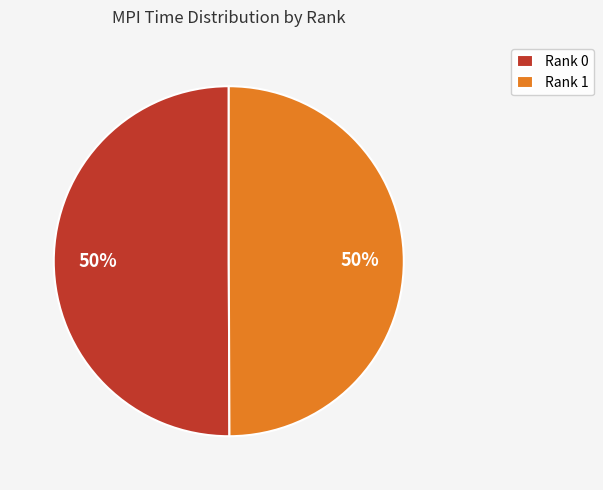

Count the number of slices in the pie.

2